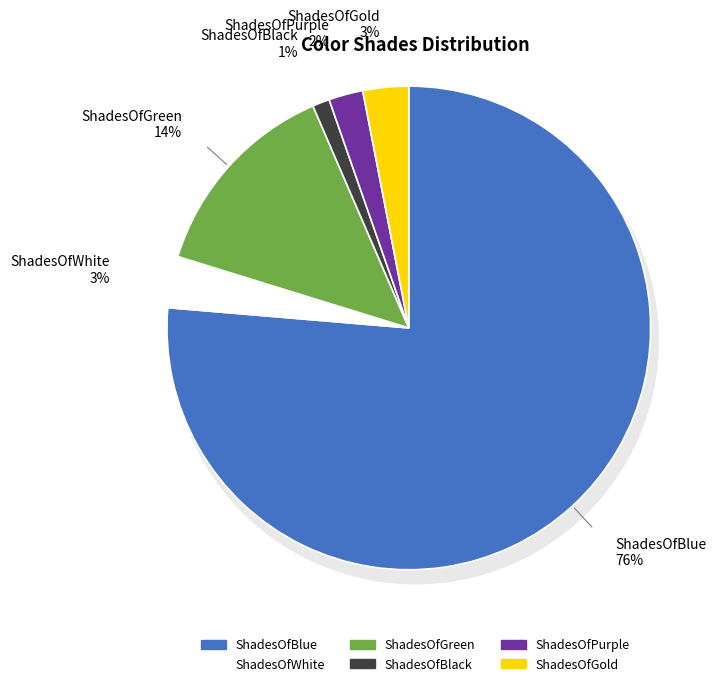

How many slices are in this pie chart?

6